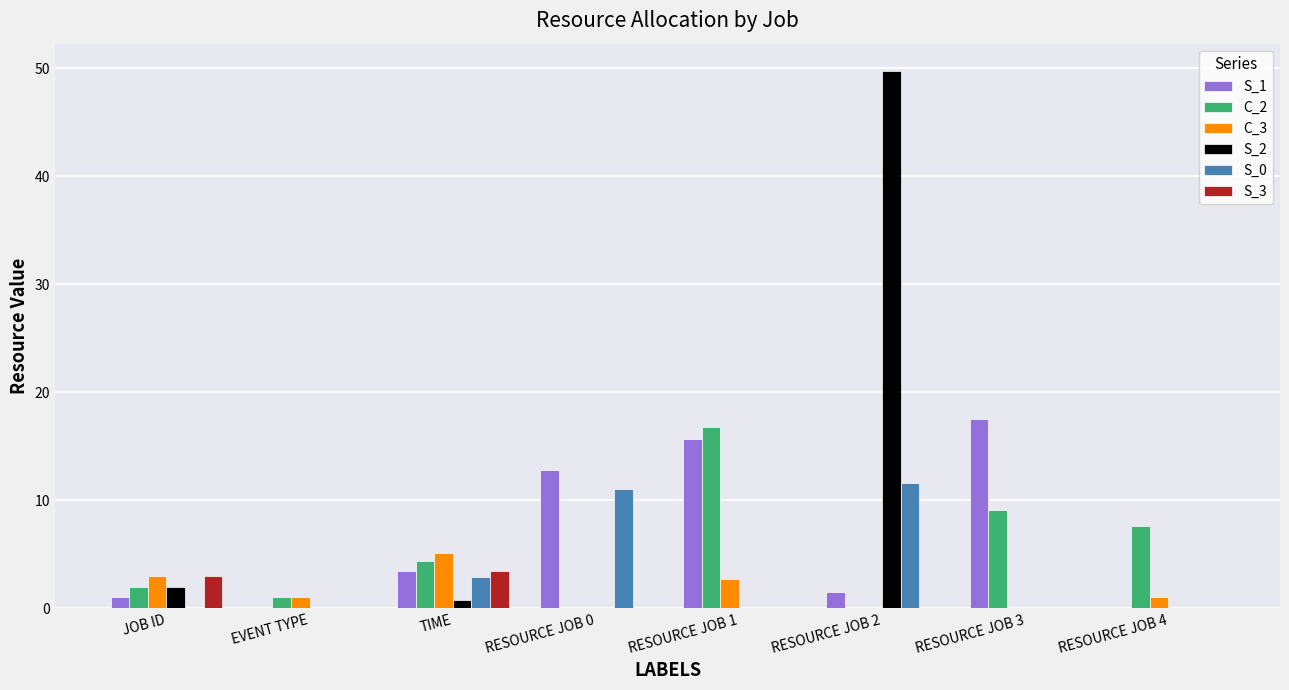

The S_1 series shows 5.7 at TIME. True or false?

False